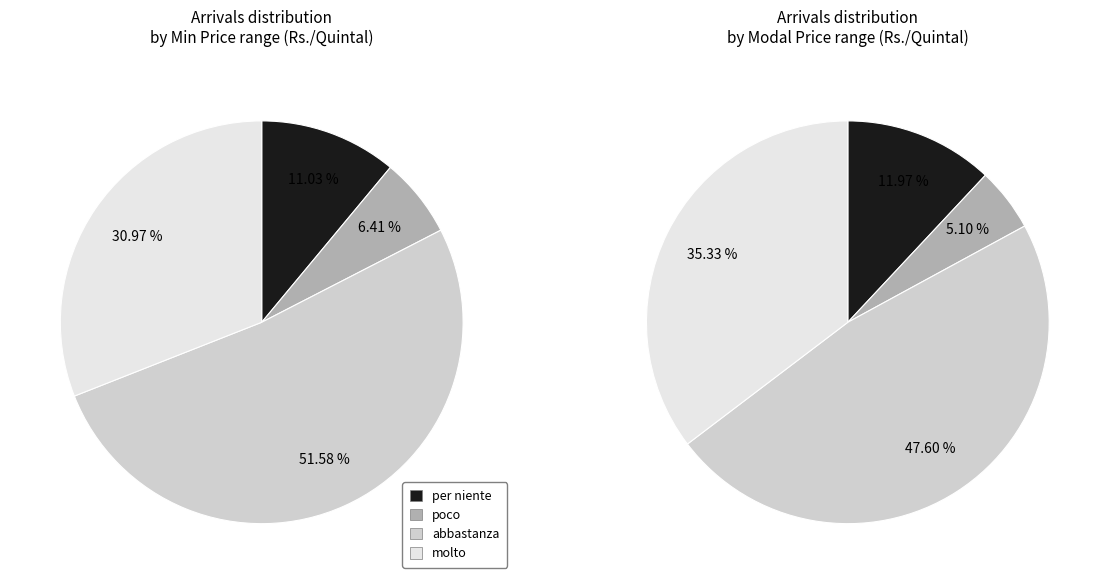

Is there a majority slice in this chart?

No